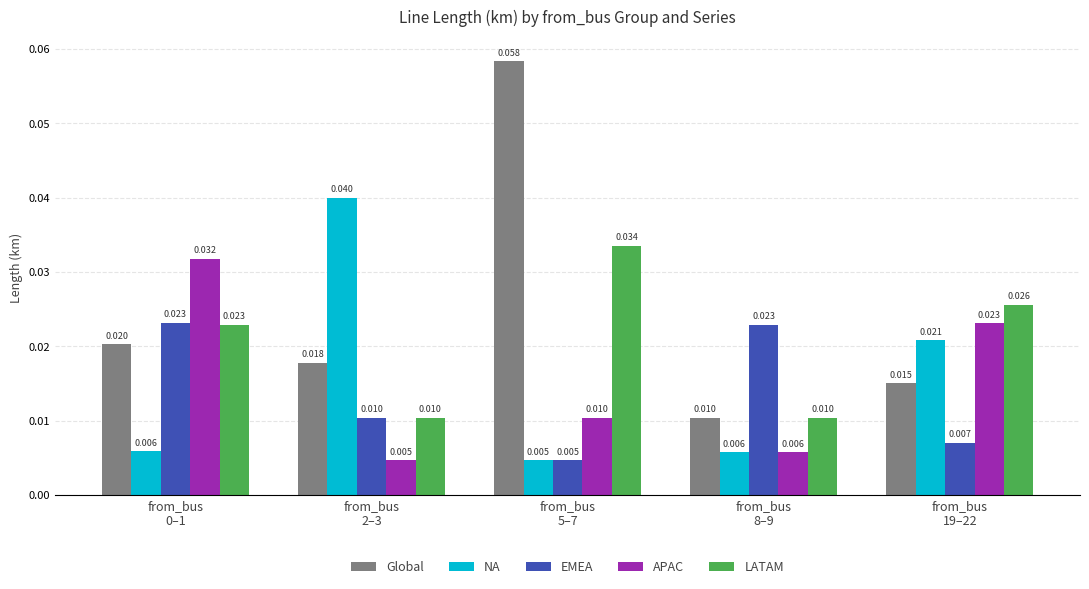

What is the label of the 4th bar from the right?

from_bus
2–3